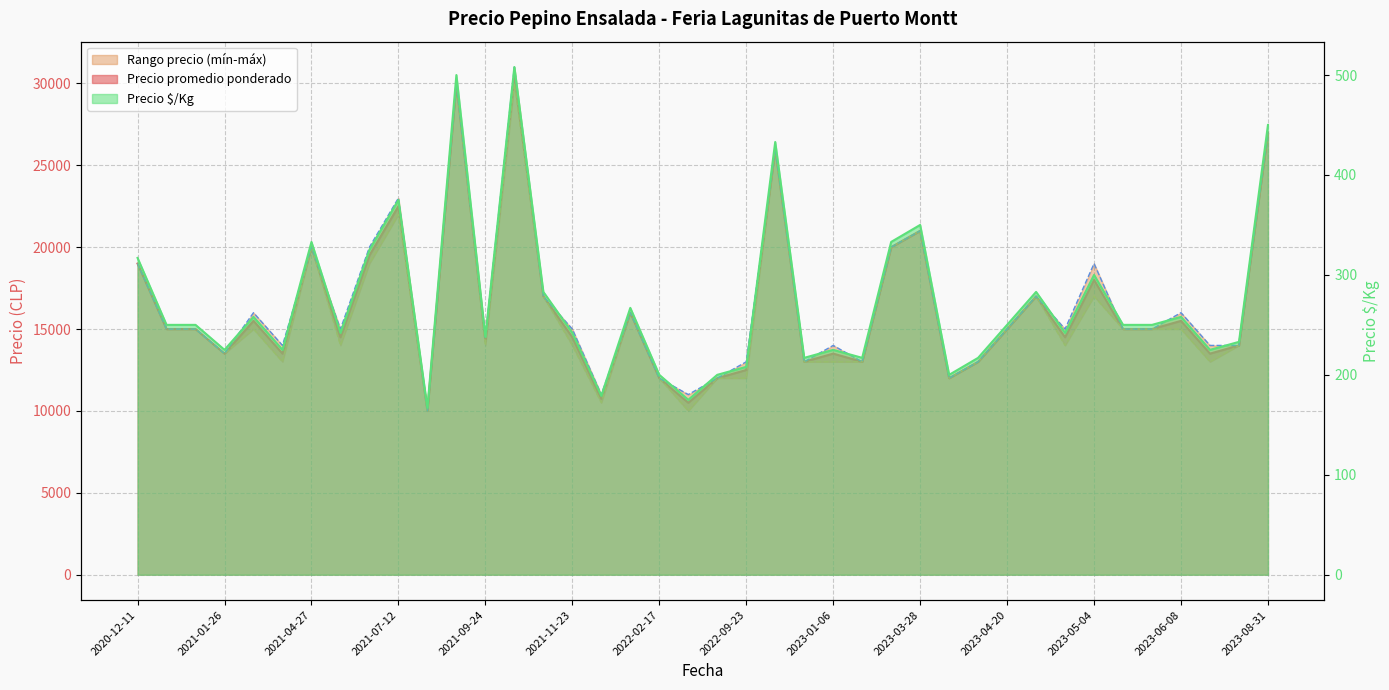

What is the minimum value for Precio $/Kg?

167